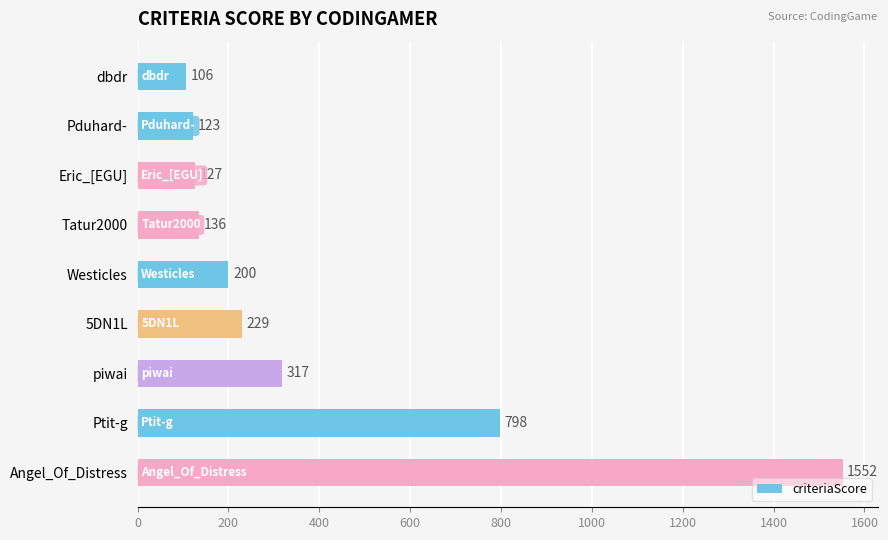

Does the chart contain stacked bars?

No